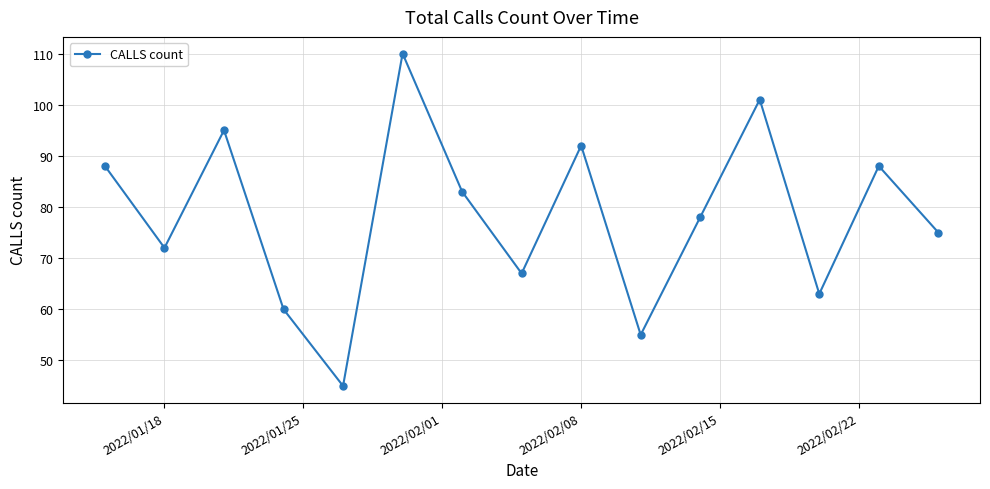

How many interior local valleys (lower than both neighbors) does the data have?

5